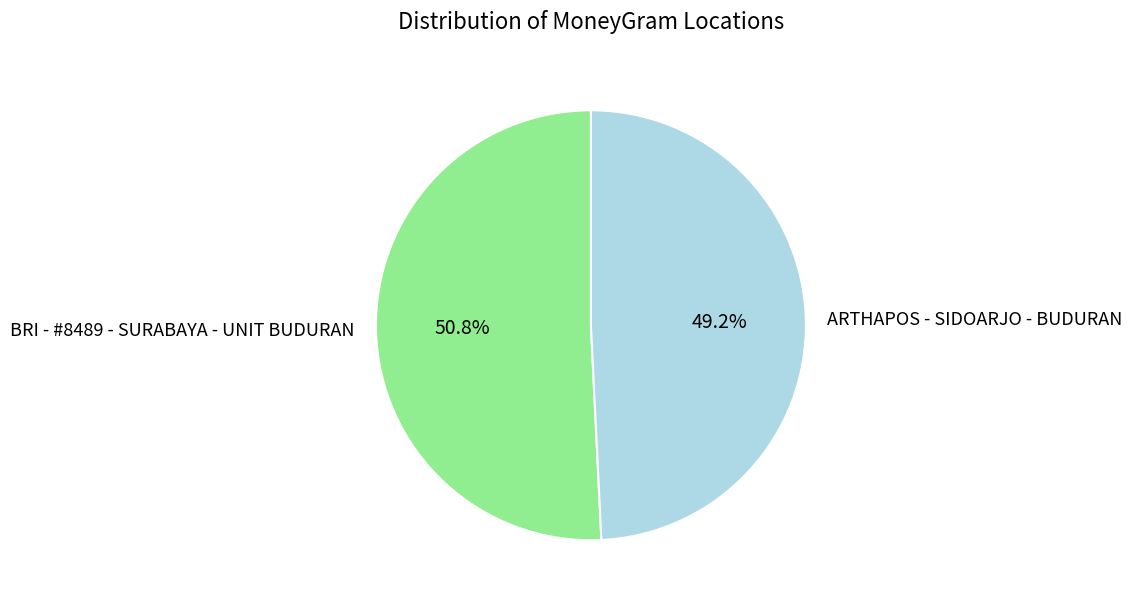

To the nearest percent, what percentage of the pie is ARTHAPOS - SIDOARJO - BUDURAN?

49%